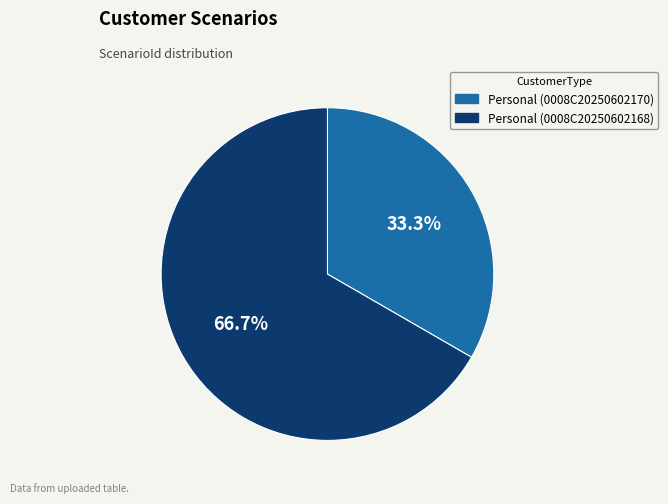

To the nearest percent, what percentage of the pie is Personal (0008C20250602170)?

33%